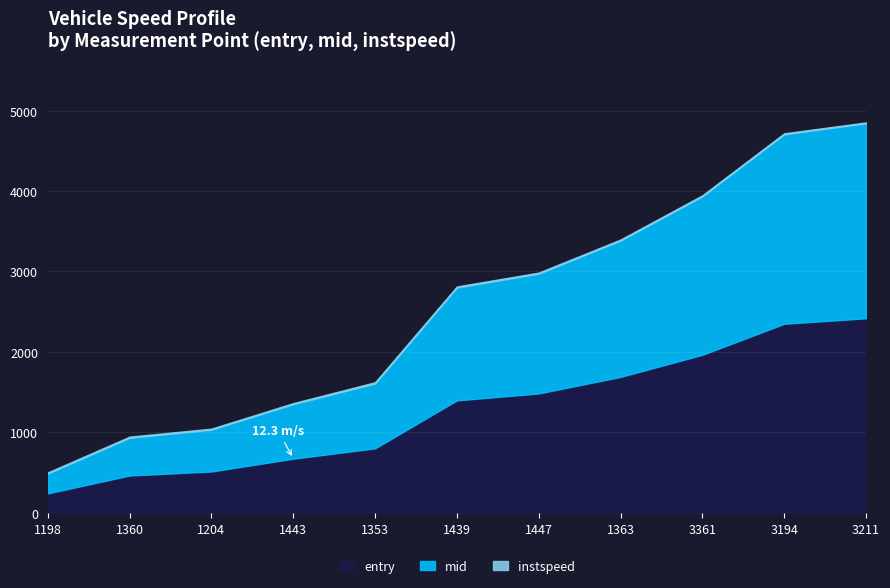

Rank the categories by instspeed value from lowest to highest.

3211, 1443, 1439, 3361, 3194, 1204, 1363, 1447, 1198, 1360, 1353